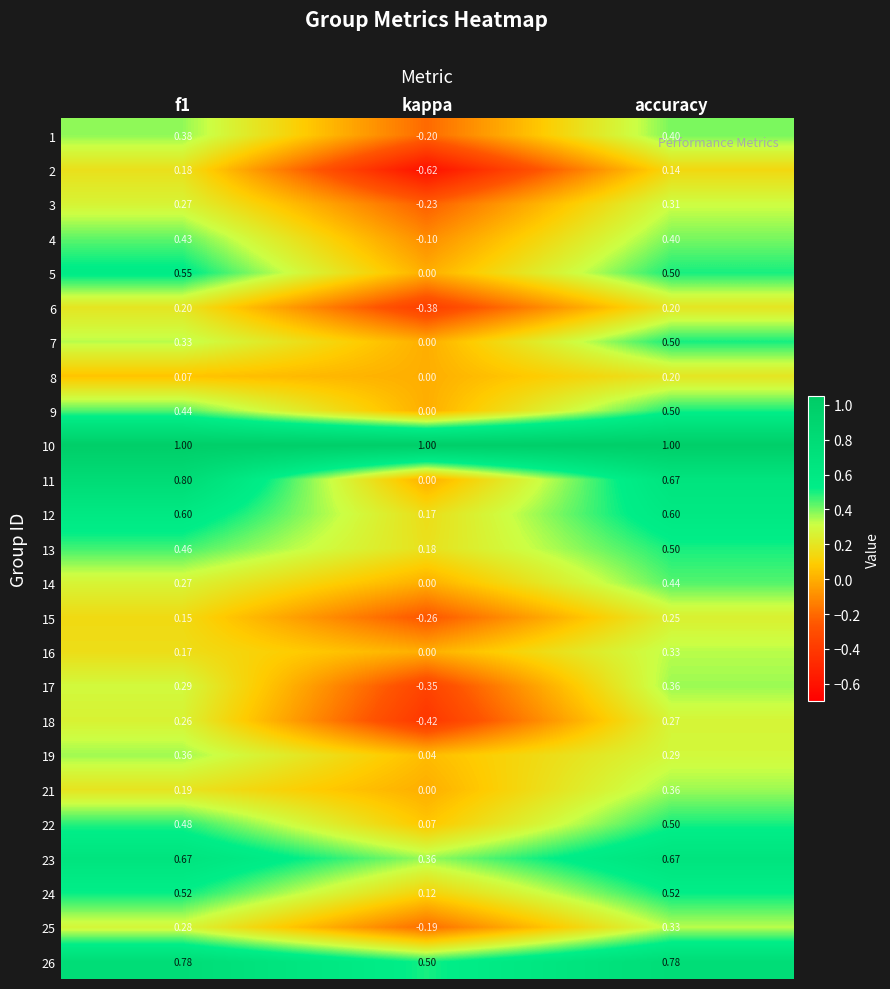

Where is 19 nearest to the value 0?

kappa